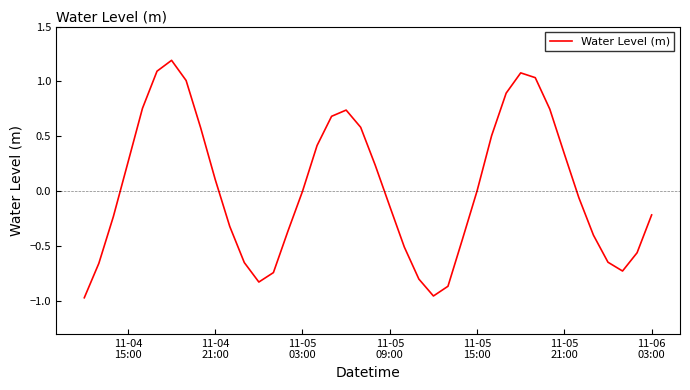

True or false: the data has more than 2 interior local peaks.

True